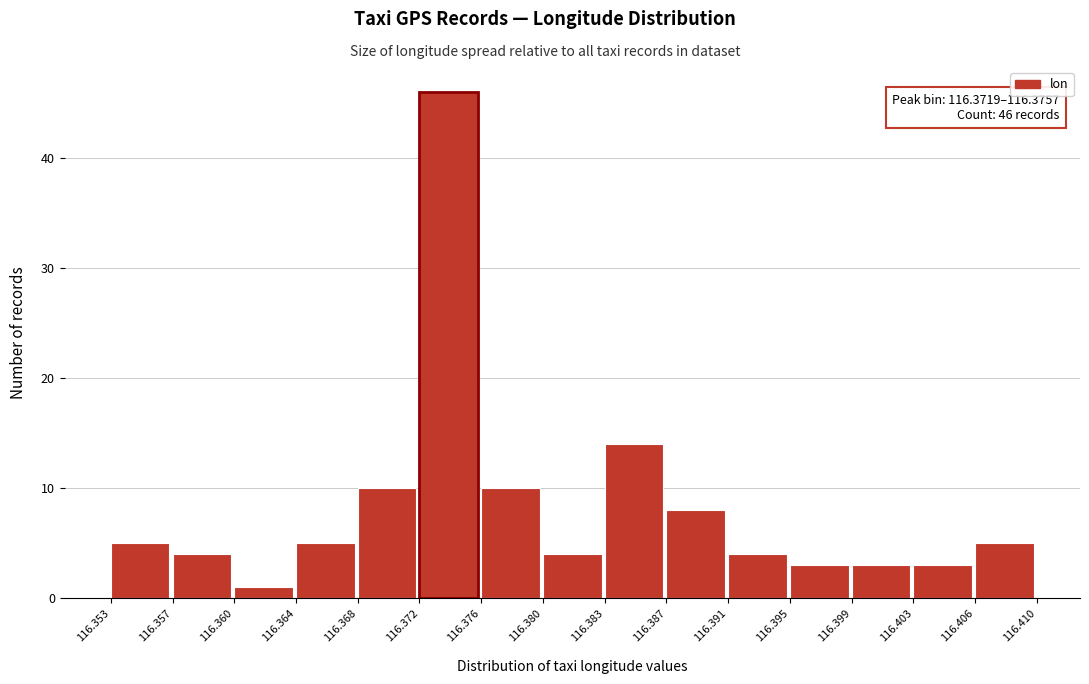

Which range on the x-axis has the tallest bar?

116.372 to 116.376